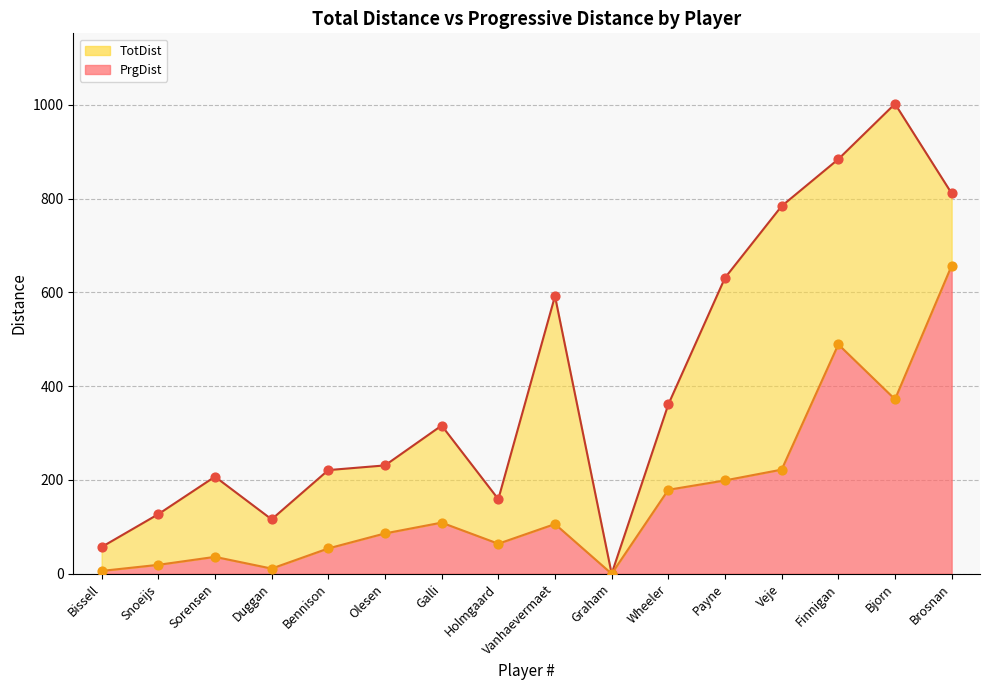

Which series has the largest total across all categories?

TotDist